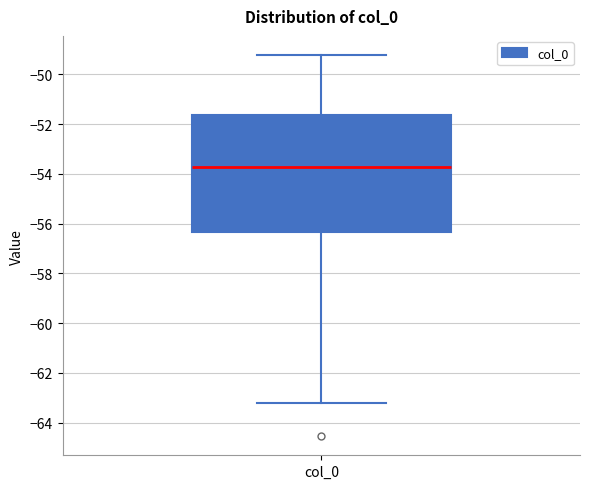

Read this box plot against the y-axis: the position of the median line, the range covered by the box, and the ends of both whiskers. The values are not printed on the chart, so give them approximately, as read against the axis.

median -53.8, box -56.4 to -51.6, whiskers -63.2 to -49.2